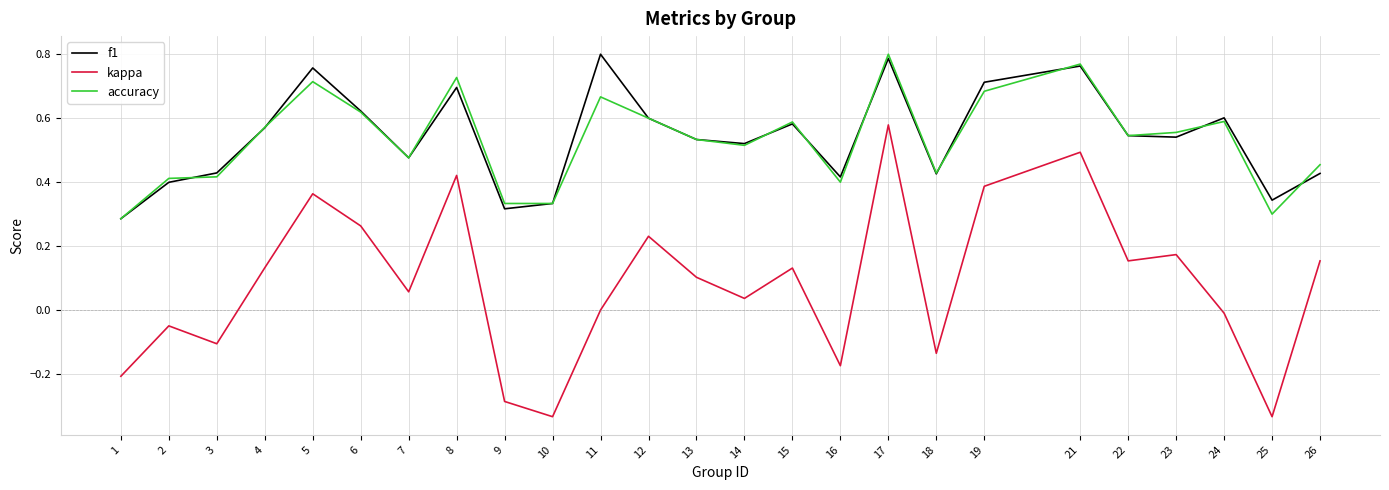

True or false: kappa and f1 intersect in this chart.

False